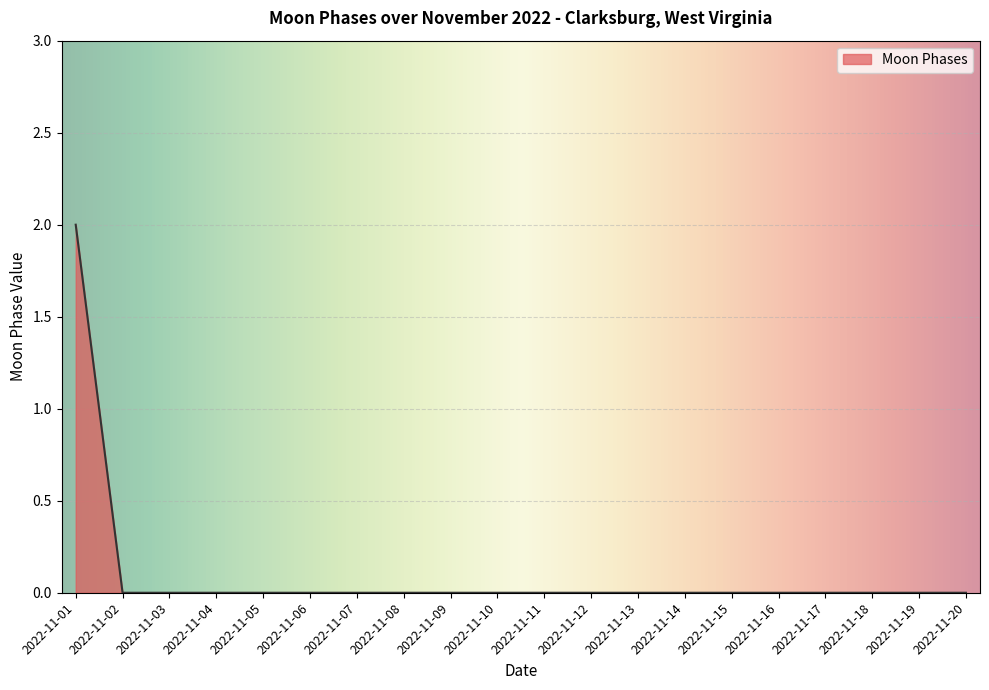

True or false: the data shows 0 at 2022-11-04.

True